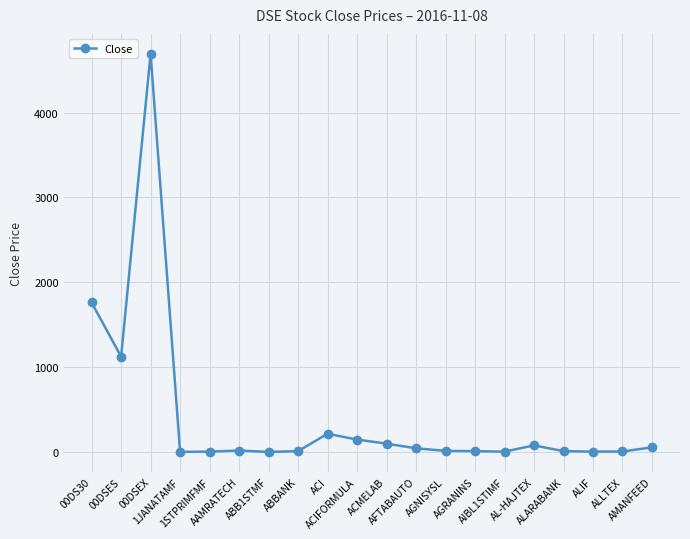

What is the difference between the values at AGNISYSL and AL-HAJTEX?

65.0